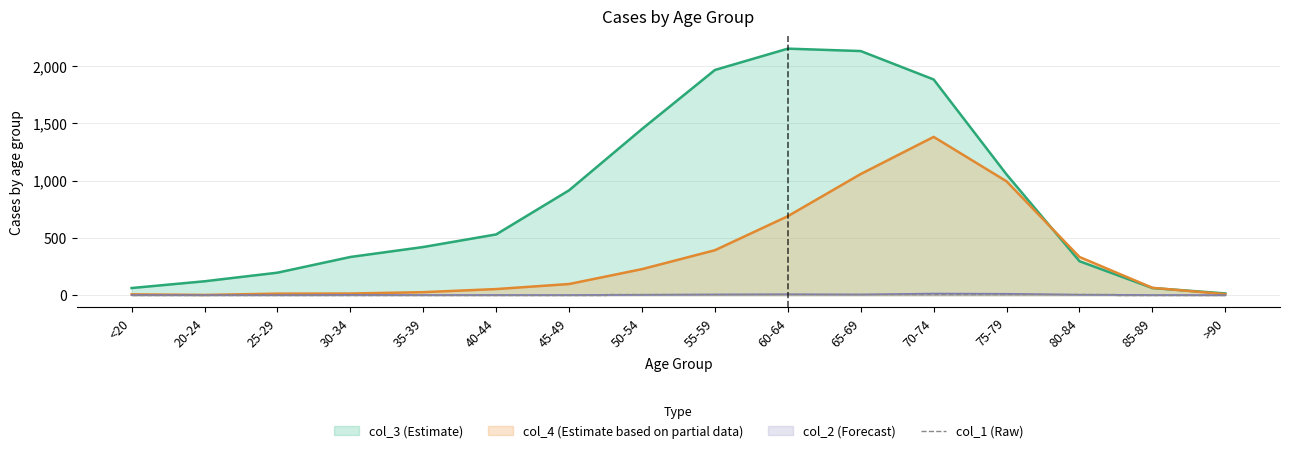

Which category has the highest value across all series?

60-64